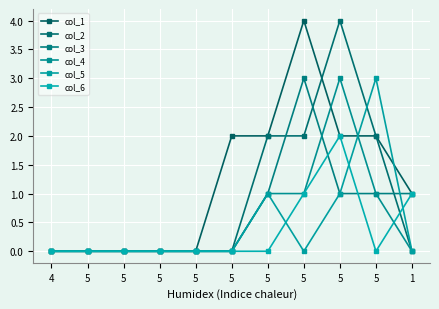

Is this an area chart (filled region under the line)?

No